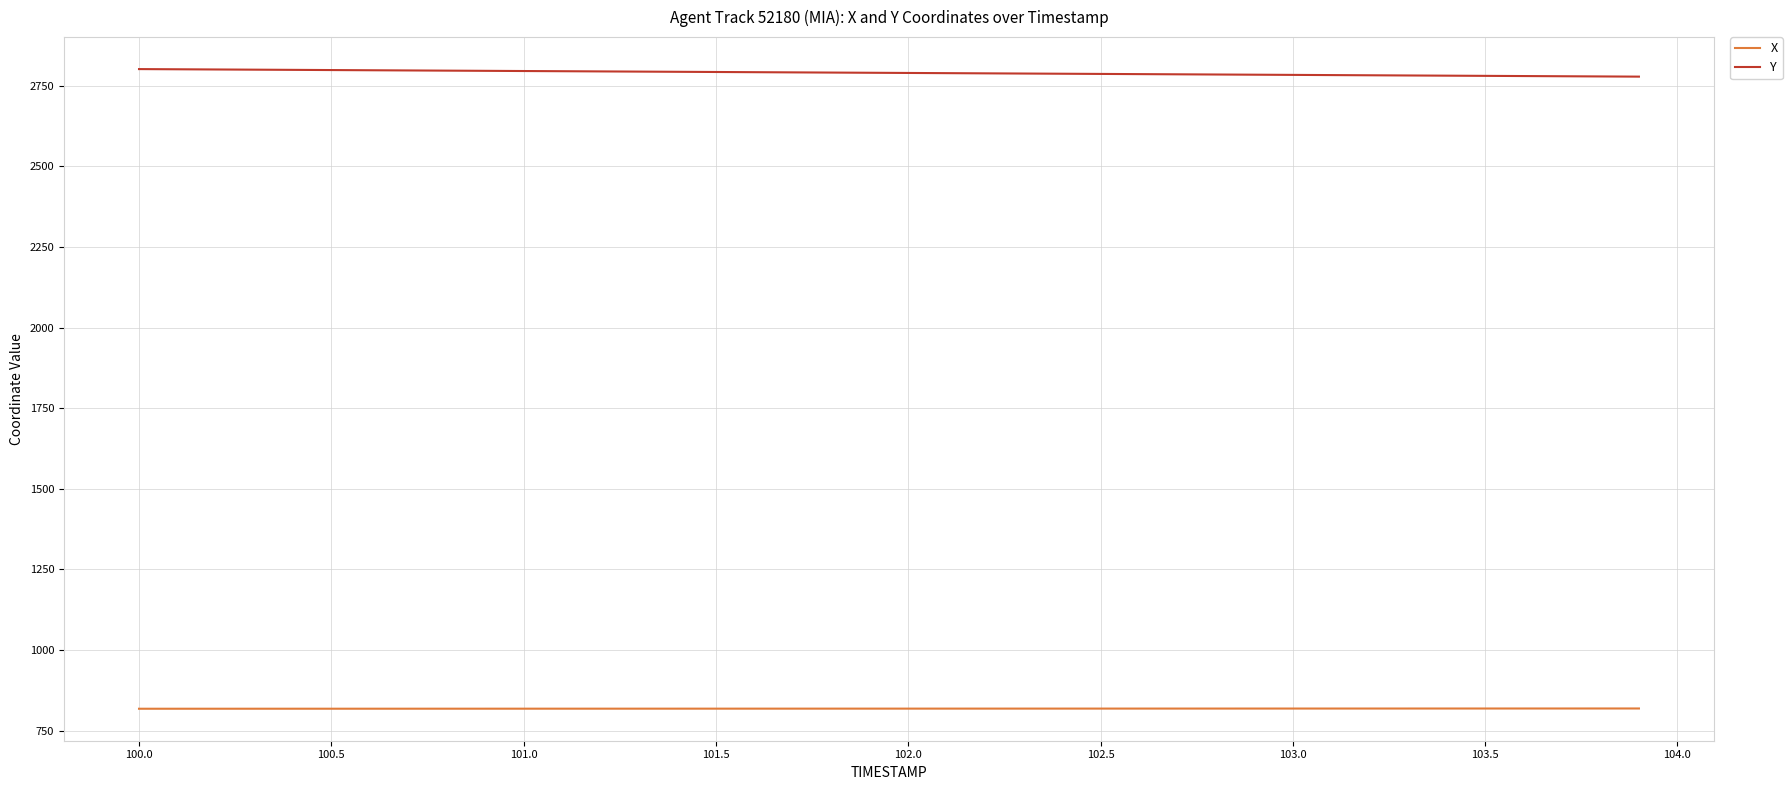

Which series has the largest range (max minus min)?

Y